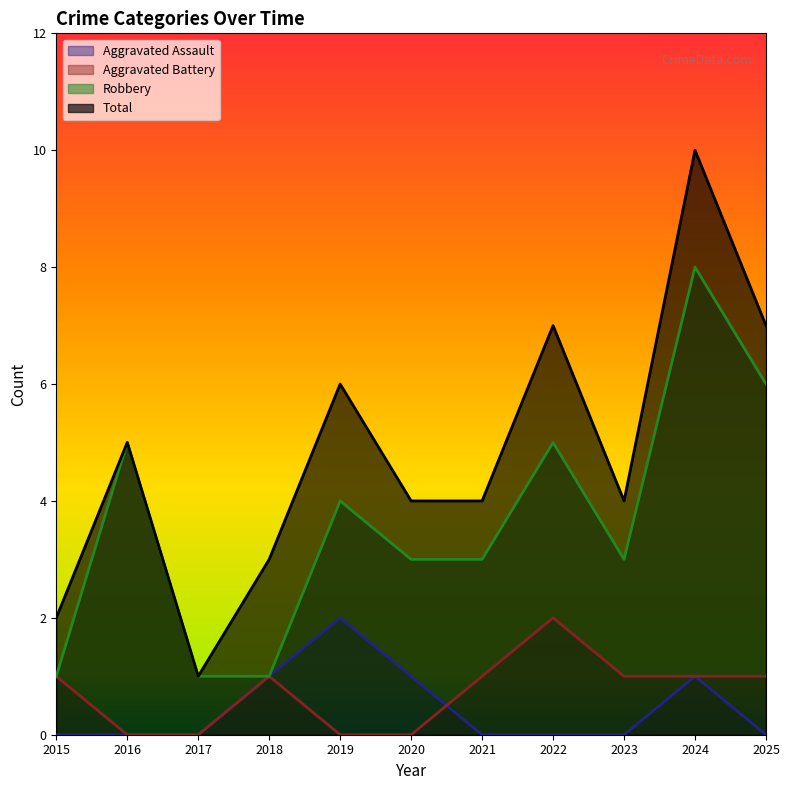

Reading left to right, transcribe all the data shown in this chart.

Aggravated Assault: 0	0	0	1	2	1	0	0	0	1	0
Aggravated Battery: 1	0	0	1	0	0	1	2	1	1	1
Robbery: 1	5	1	1	4	3	3	5	3	8	6
Total: 2	5	1	3	6	4	4	7	4	10	7